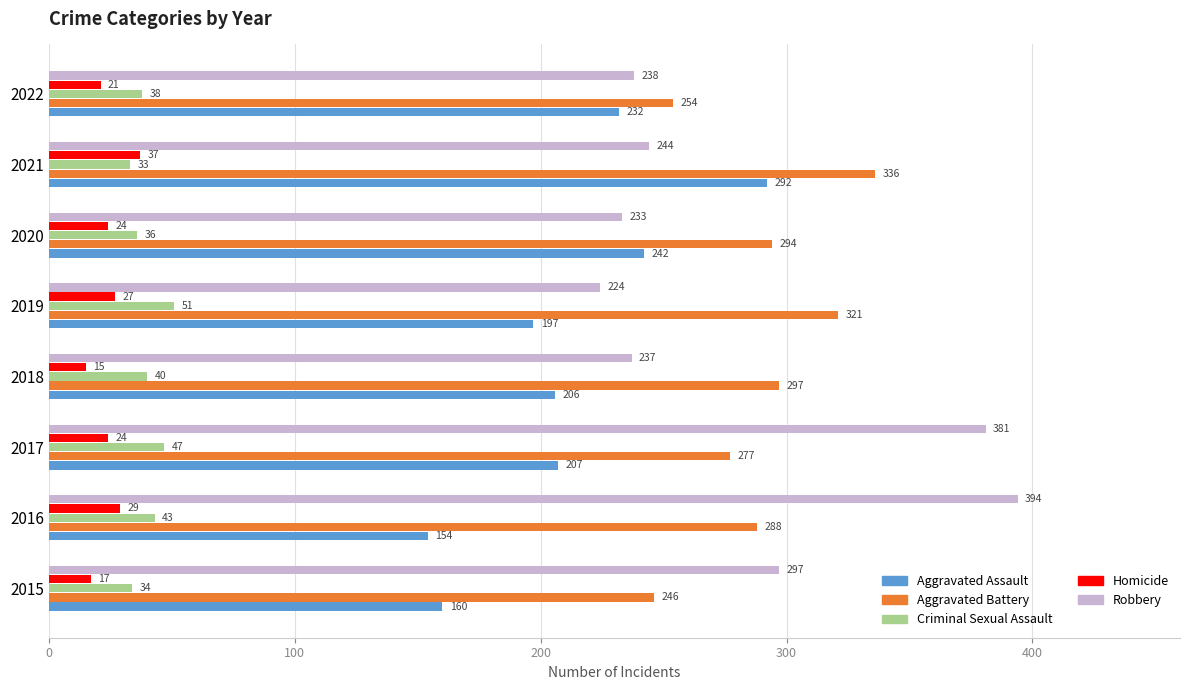

How many categories are shown in the chart?

8